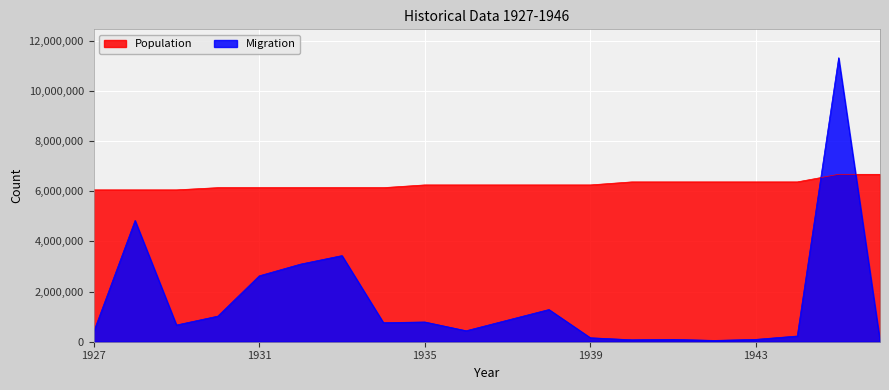

At which label is Population closest to 6363874?

1940